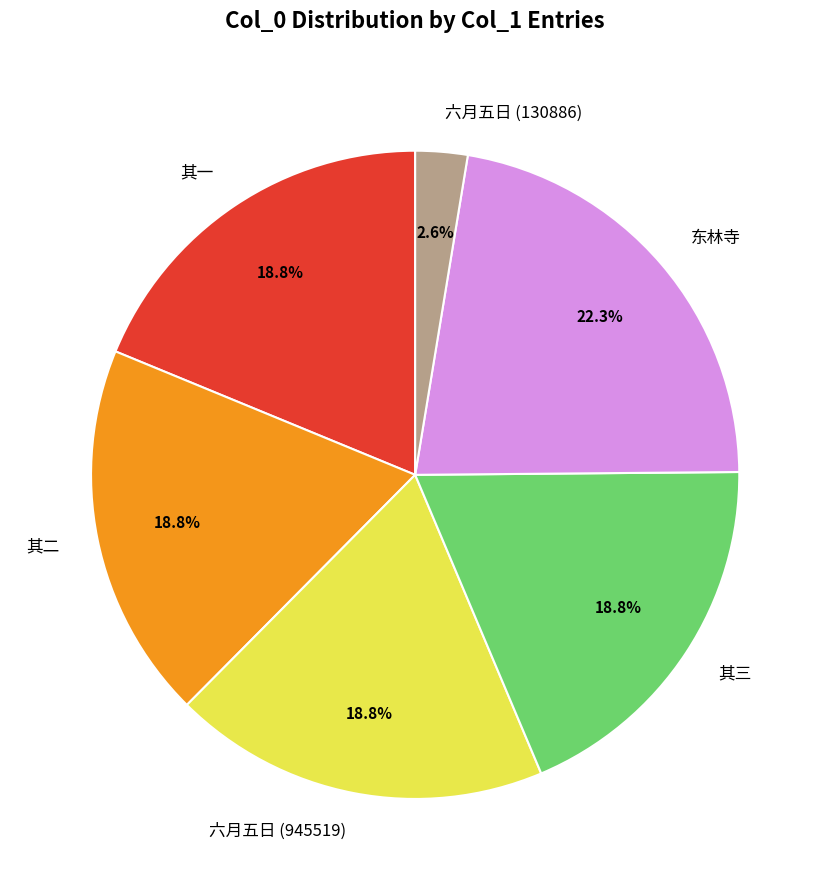

Does 东林寺 represent more than half of the total?

No